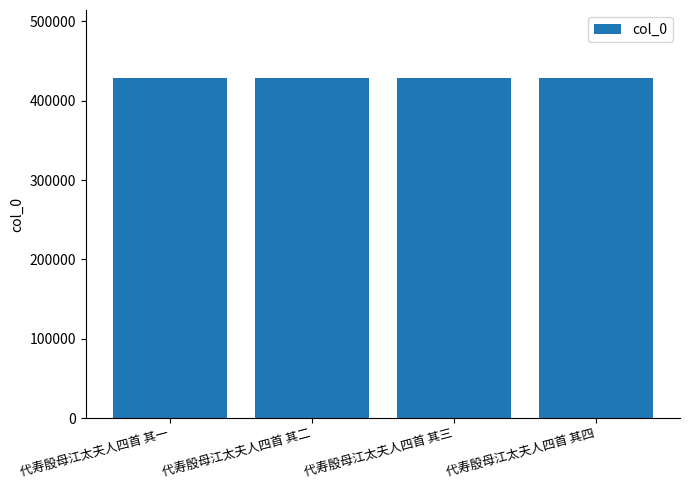

What position from the right is 代寿殷母江太夫人四首 其四?

1